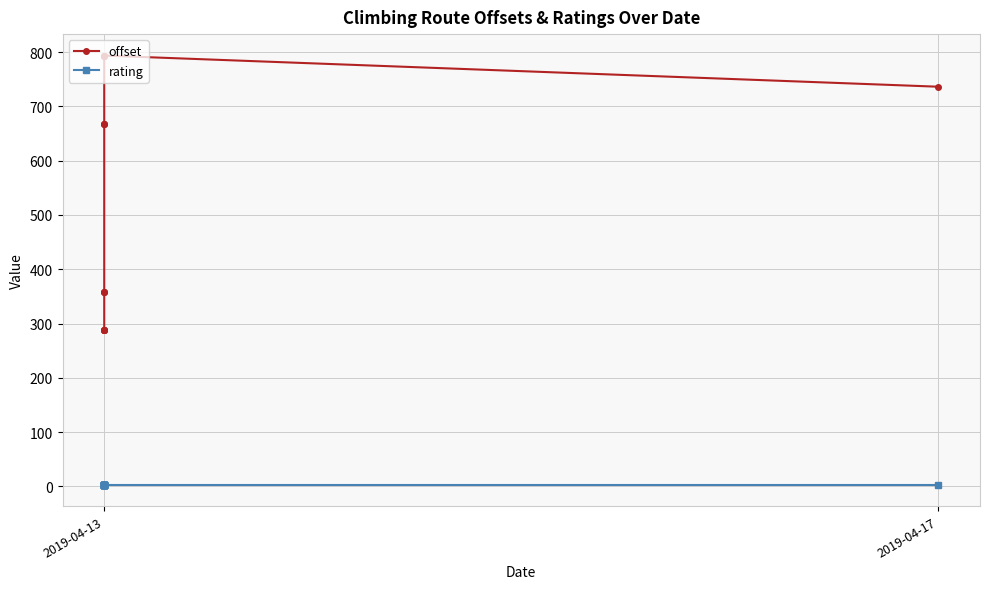

Count the number of data series in this chart.

2